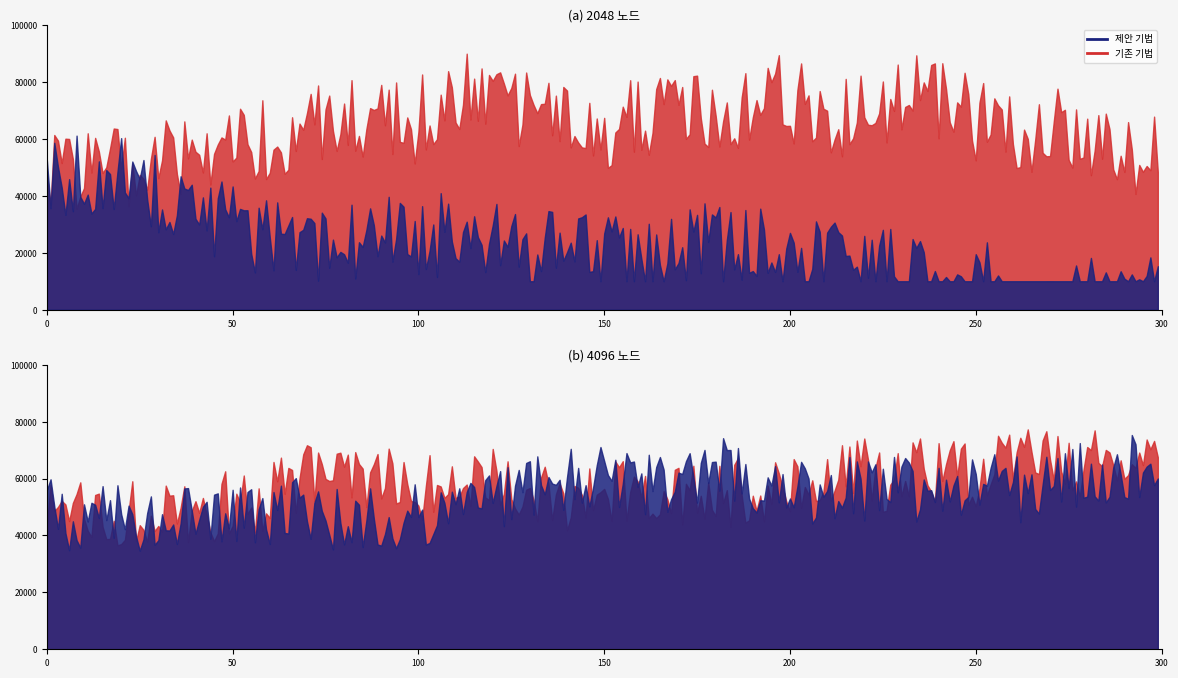

What are all the series names shown in the legend?

제안 기법, 기존 기법